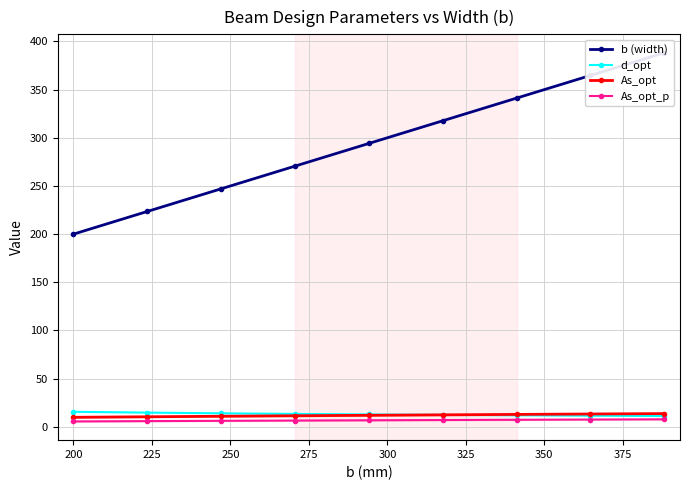

Which series has the widest spread of values?

b (width)